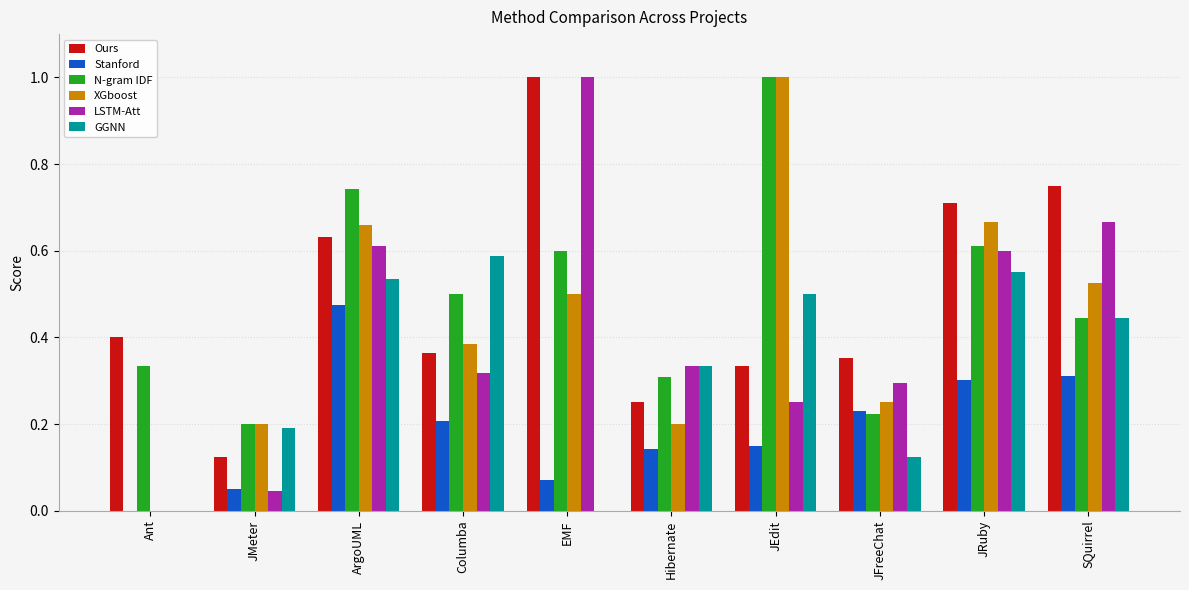

What is the total value across all series at JRuby?

3.4